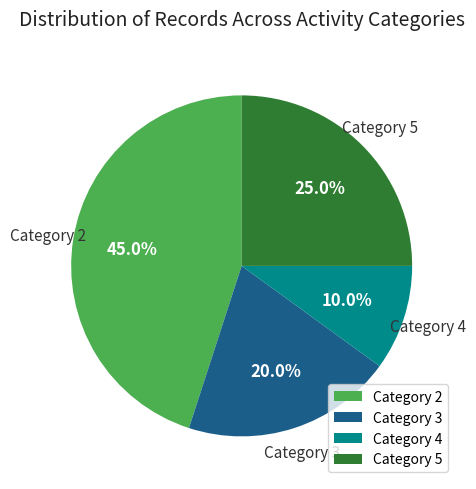

Is there a majority slice in this chart?

No